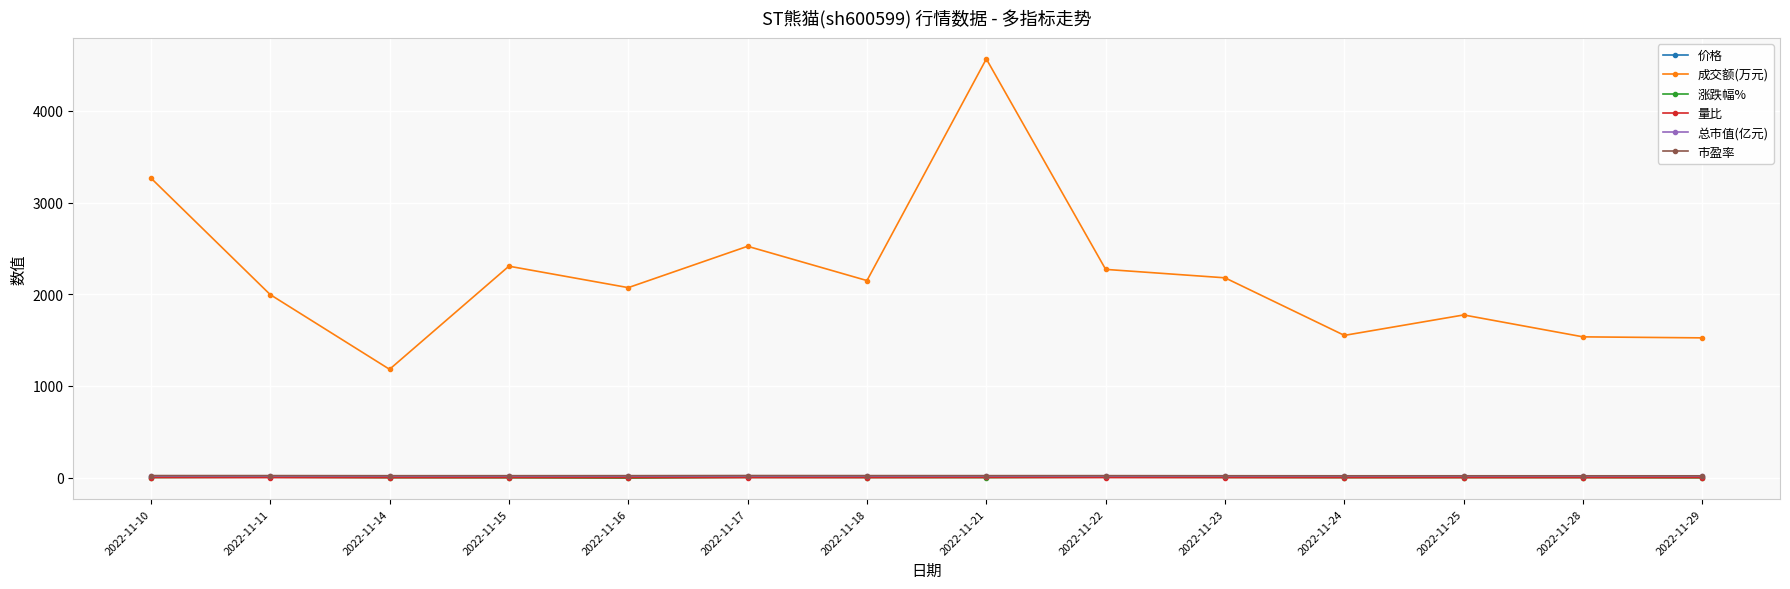

True or false: 市盈率 and 量比 cross at least once.

False